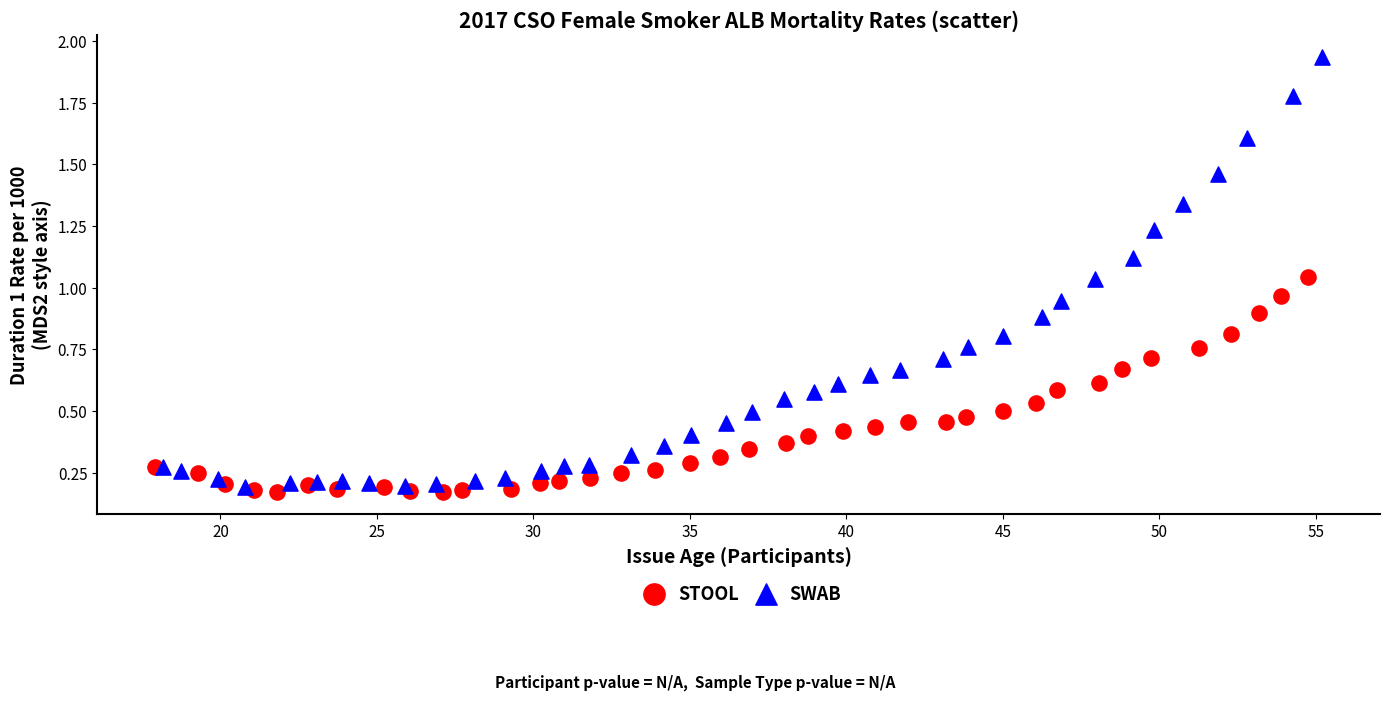

Which series has the widest spread of Y values?

SWAB